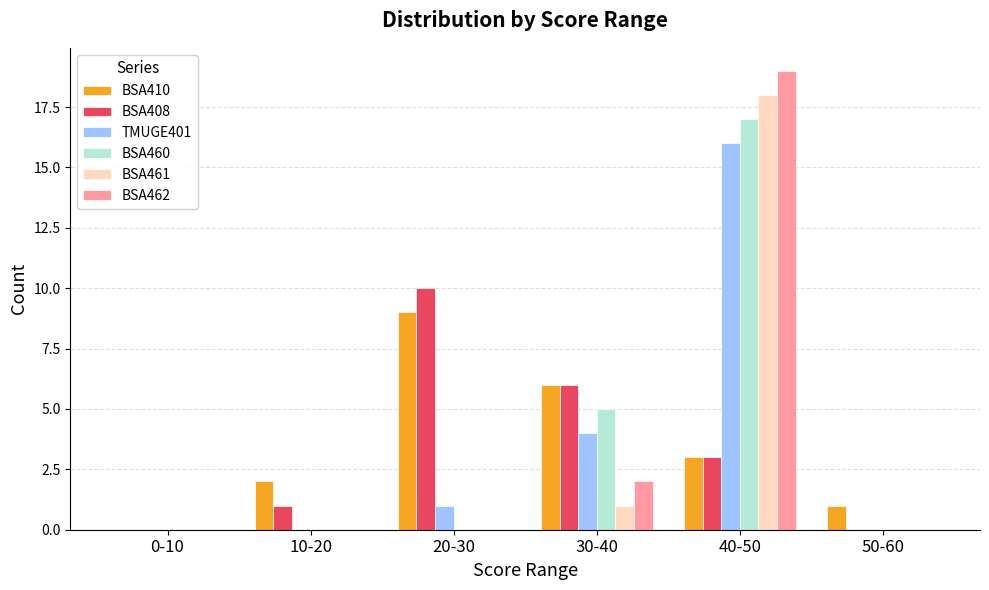

The value of BSA462 at 20-30 is 0. True or false?

True